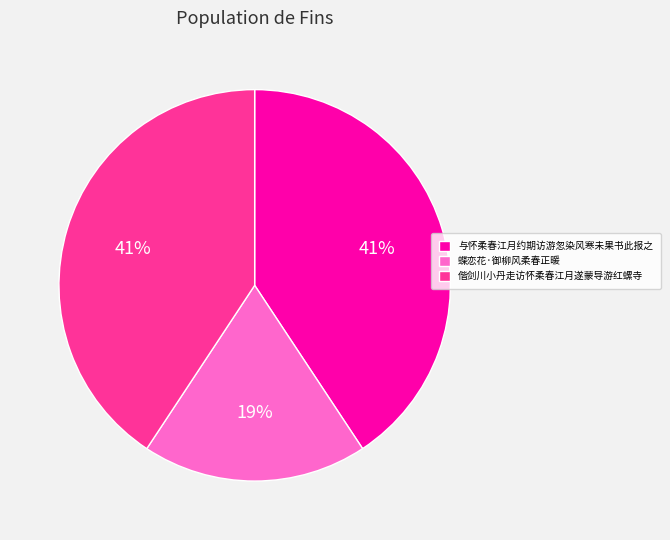

True or false: 偕剑川小丹走访怀柔春江月遂蒙导游红螺寺 accounts for 41% of the total.

True